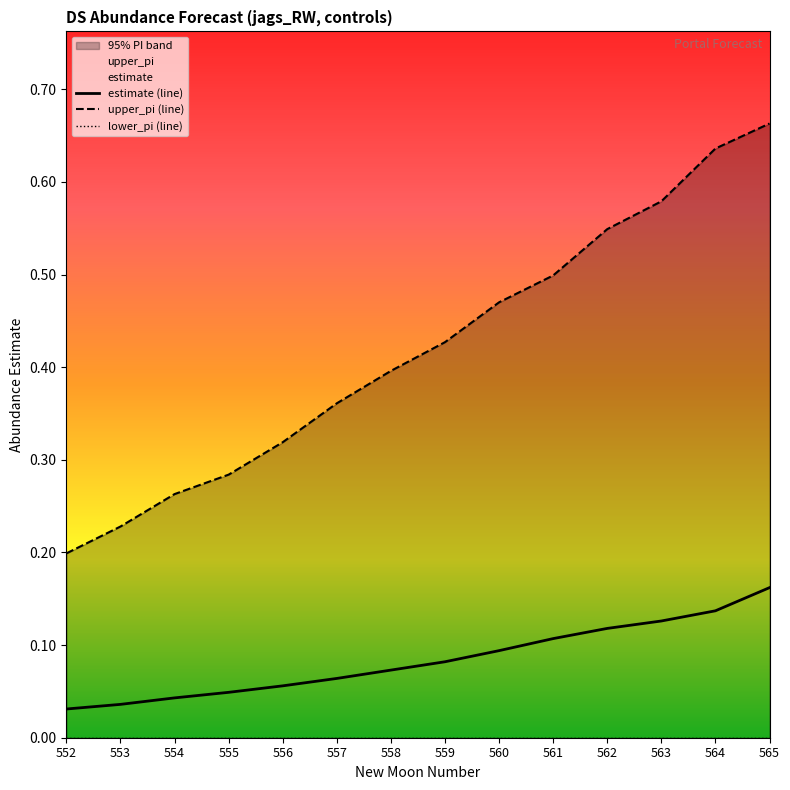

The value of upper_pi at 555 is 0.4. True or false?

False